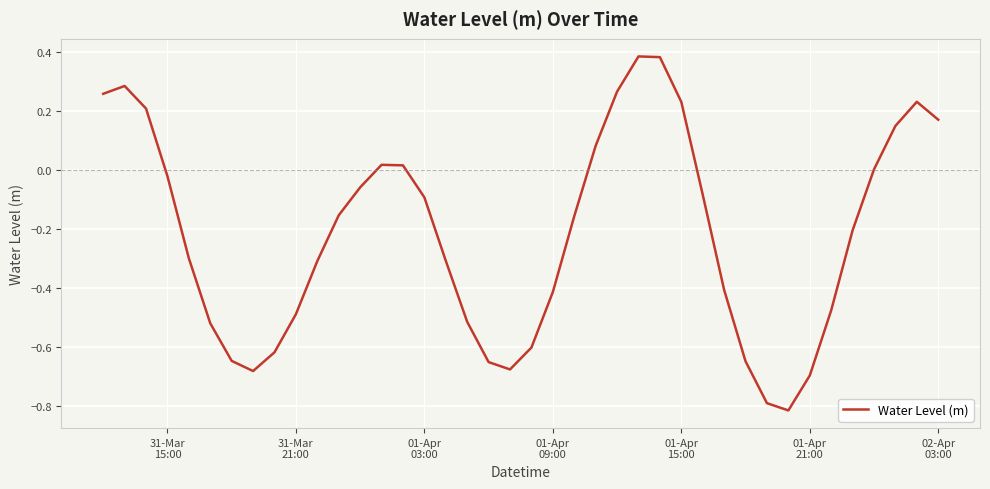

Is this an area chart (filled region under the line)?

No